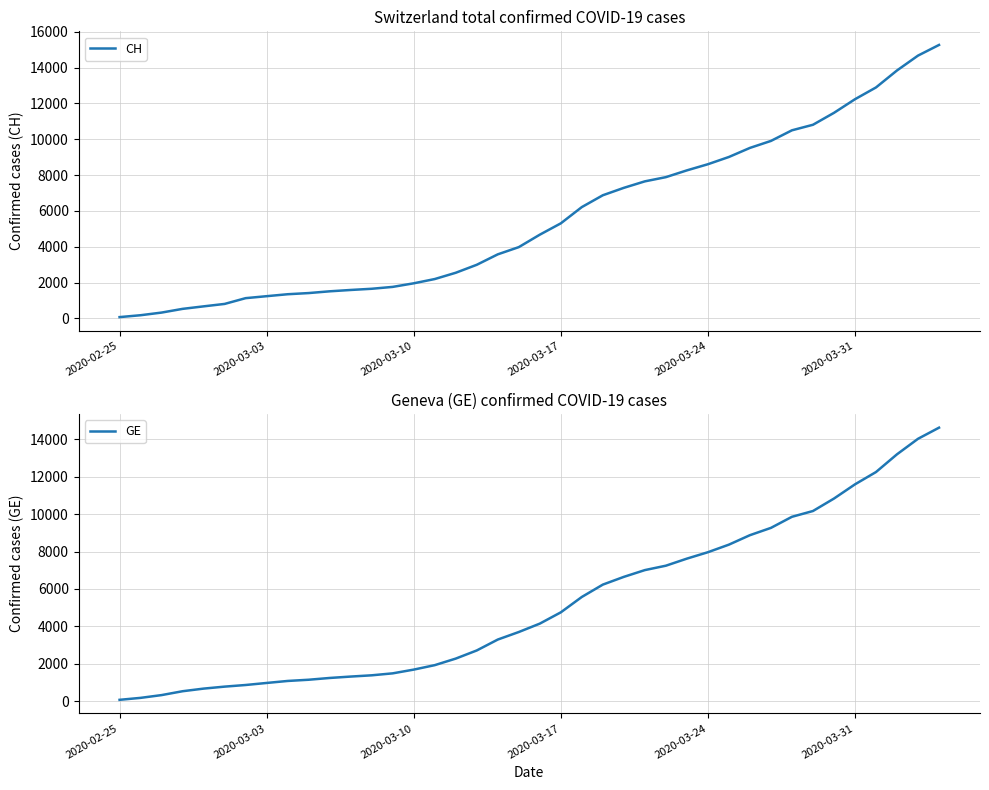

True or false: GE and CH intersect in this chart.

False